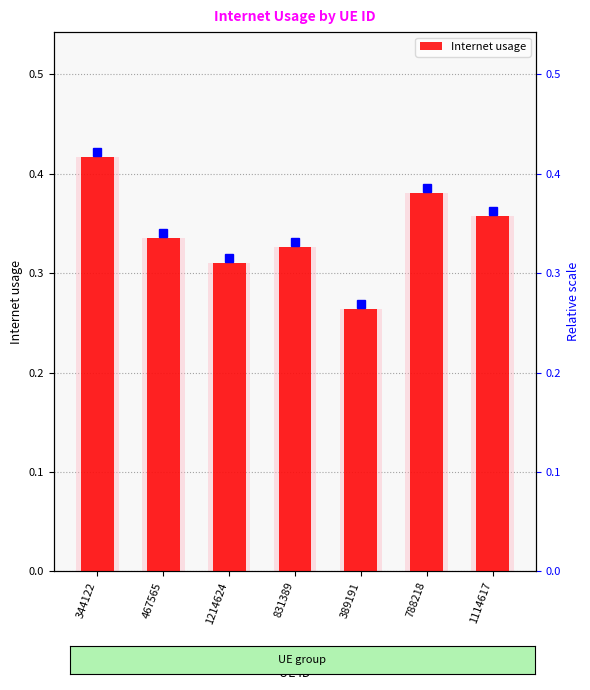

Which has a higher value, 467565 or 1214624?

467565